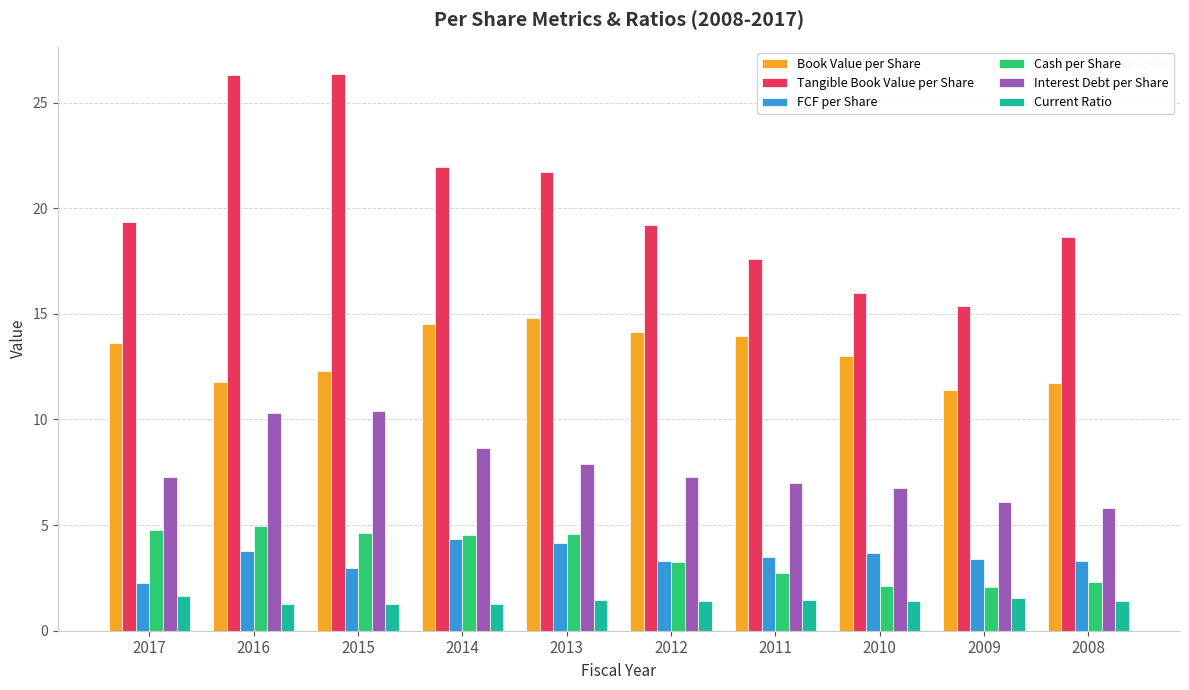

What is the total value across all series at 2012?

48.6